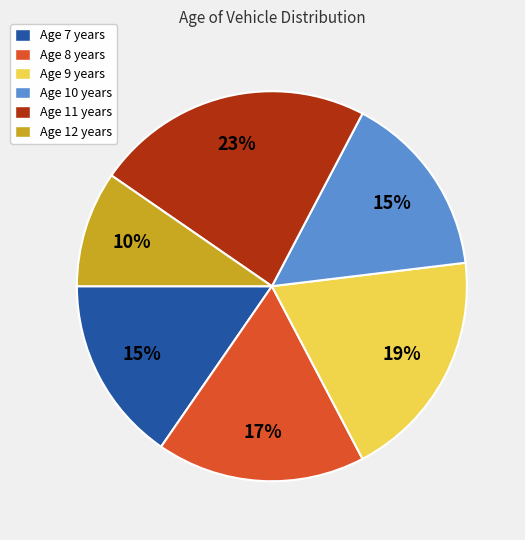

Combined, do Age 12 years and Age 11 years account for over 50%?

No